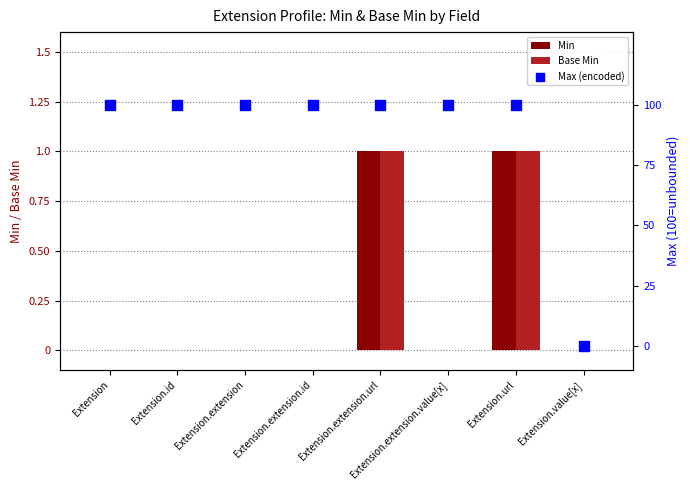

Is the value of Max (encoded) at Extension.extension.url greater than the value of Base Min at Extension.extension.id?

Yes